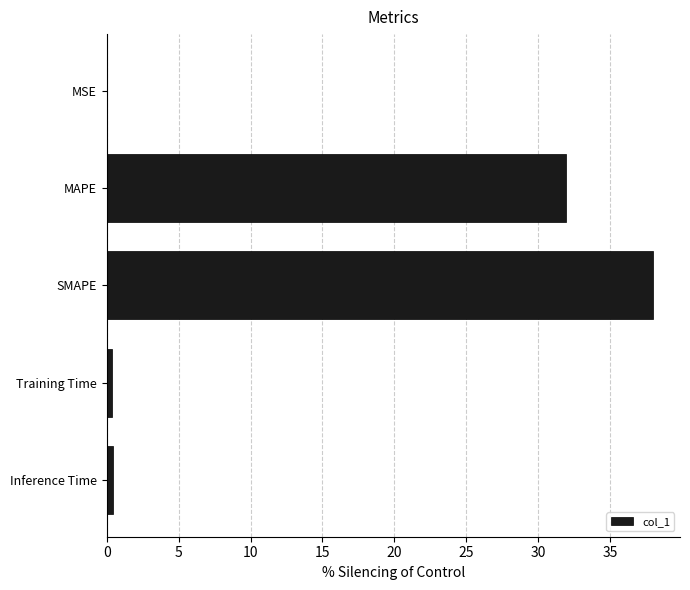

Are the bars horizontal?

Yes